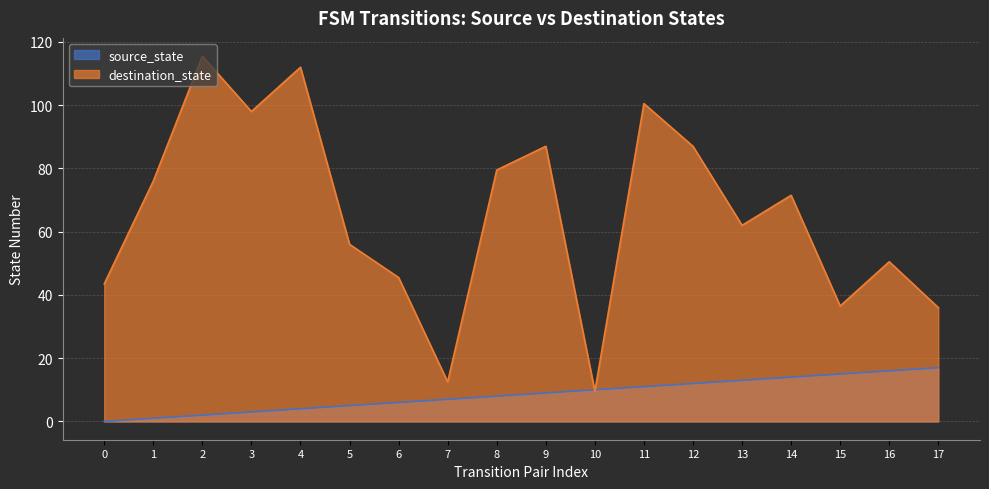

How many intersections are there between destination_state and source_state?

2